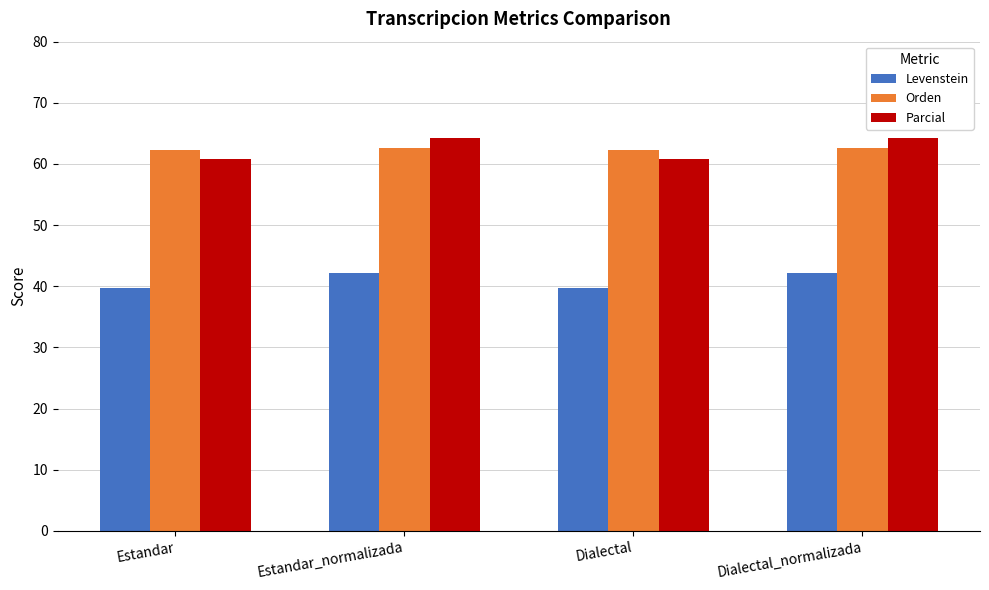

Where does the Parcial series first go above 64?

Estandar_normalizada